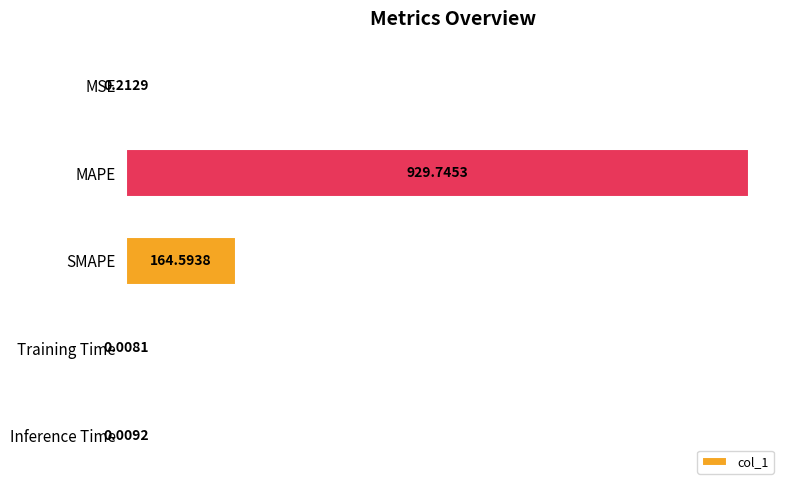

What is the change in value from SMAPE to Training Time?

-164.6